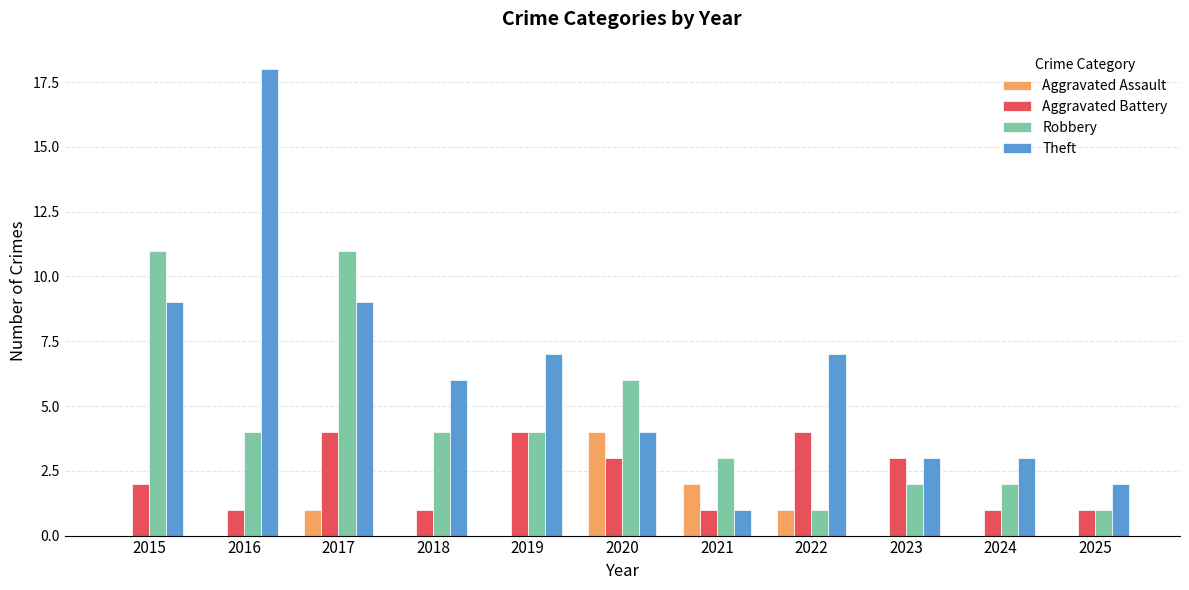

How many groups of bars are there?

11